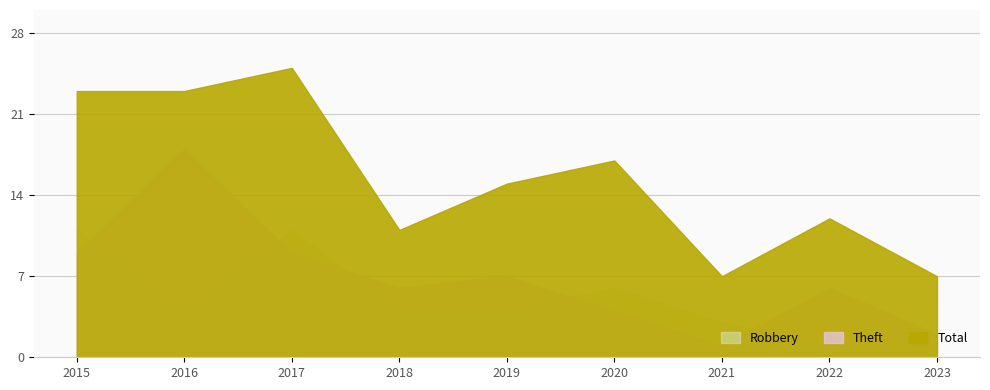

Which label corresponds to the largest value in the chart?

2017